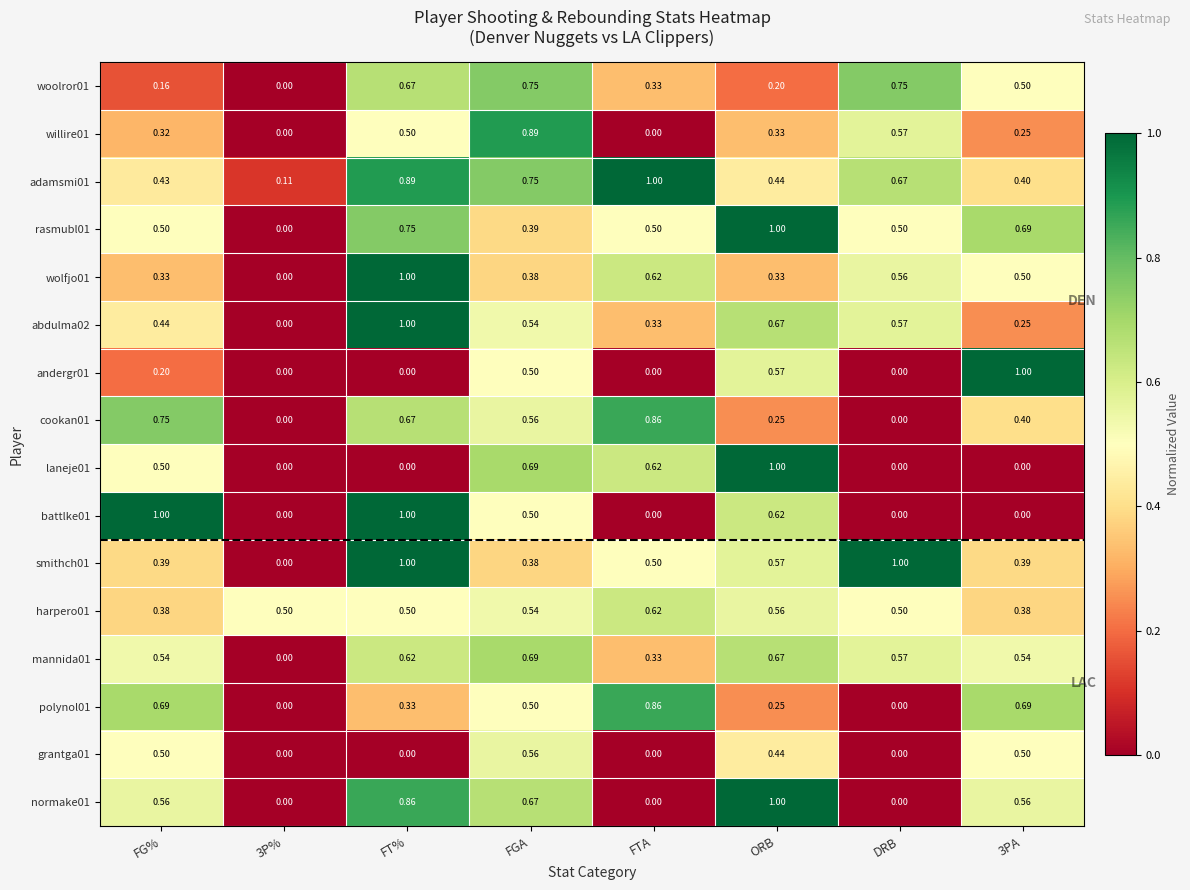

At which label does wolfjo01 reach its peak?

FT%